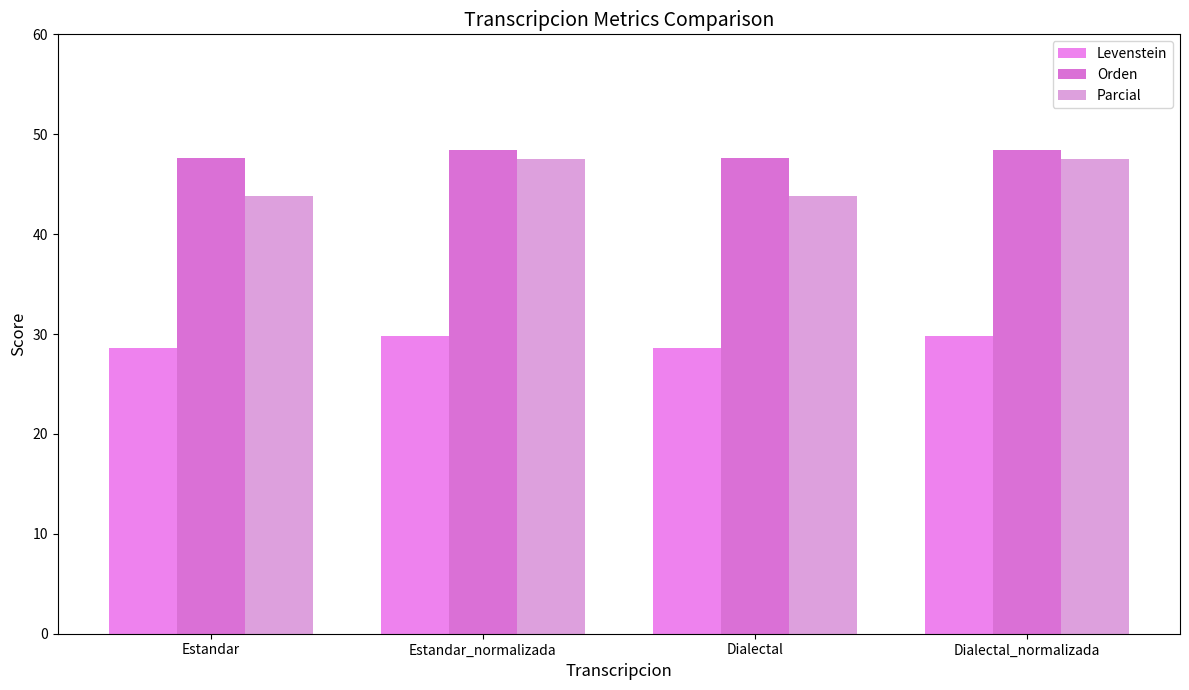

Does the chart contain any negative values?

No